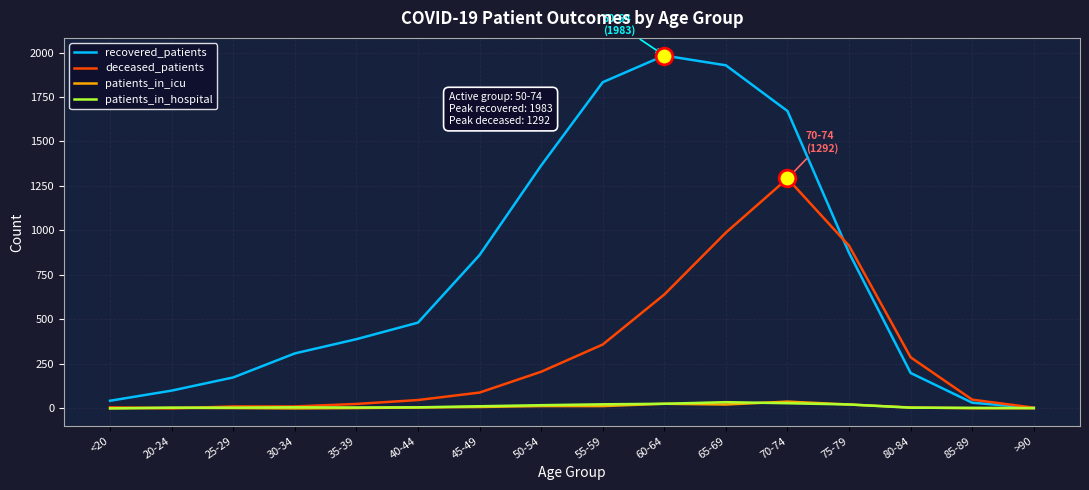

What are all the series names shown in the legend?

recovered_patients, deceased_patients, patients_in_icu, patients_in_hospital